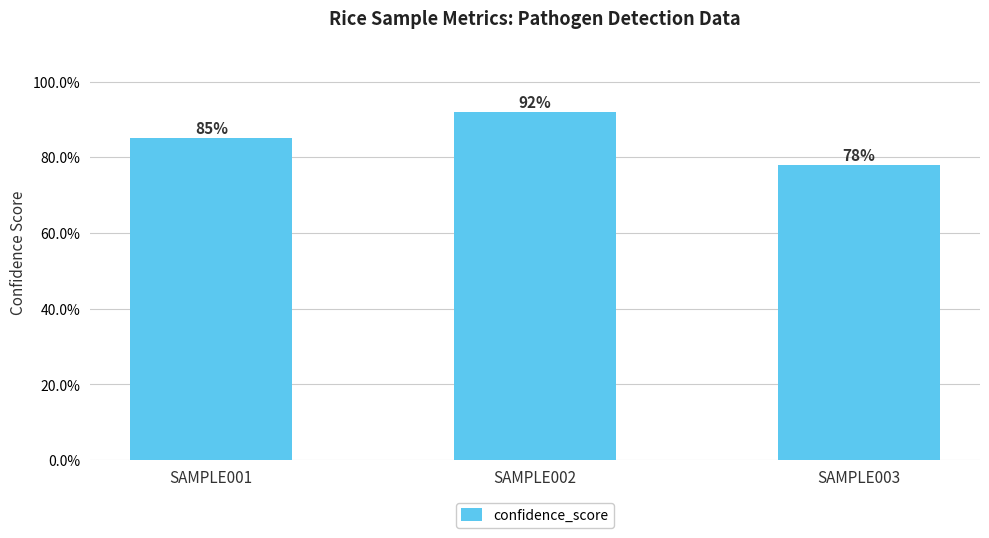

List the labels in order of value, largest first.

SAMPLE002, SAMPLE001, SAMPLE003